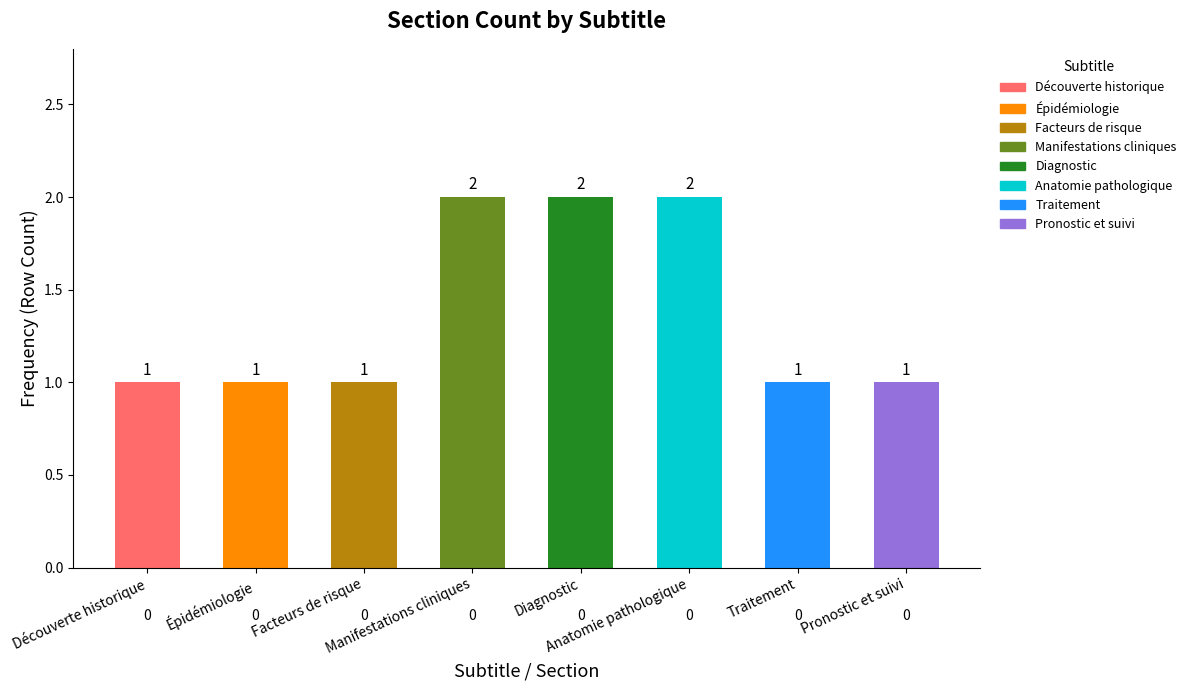

How many values are between 1 and 2?

8